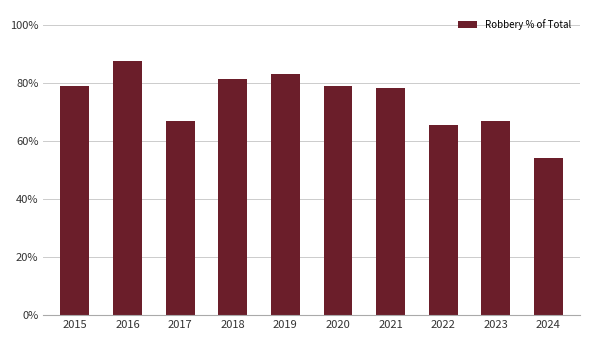

What is the sum of the values at 2016 and 2018?

1.7